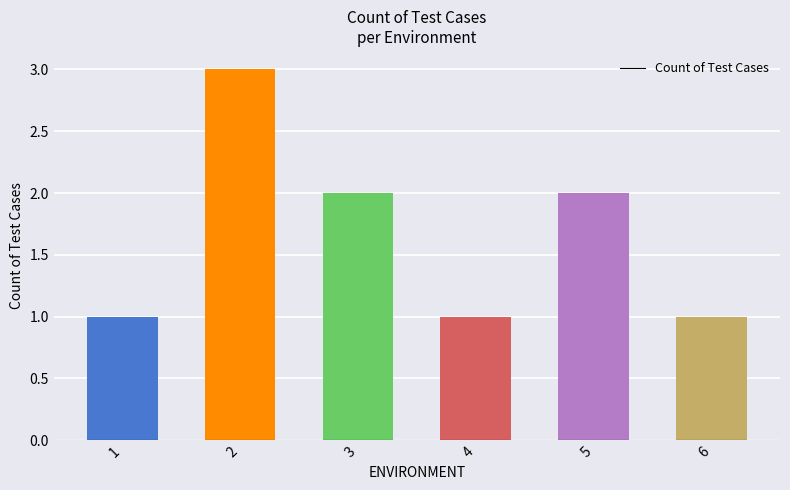

What is the smallest value displayed?

1